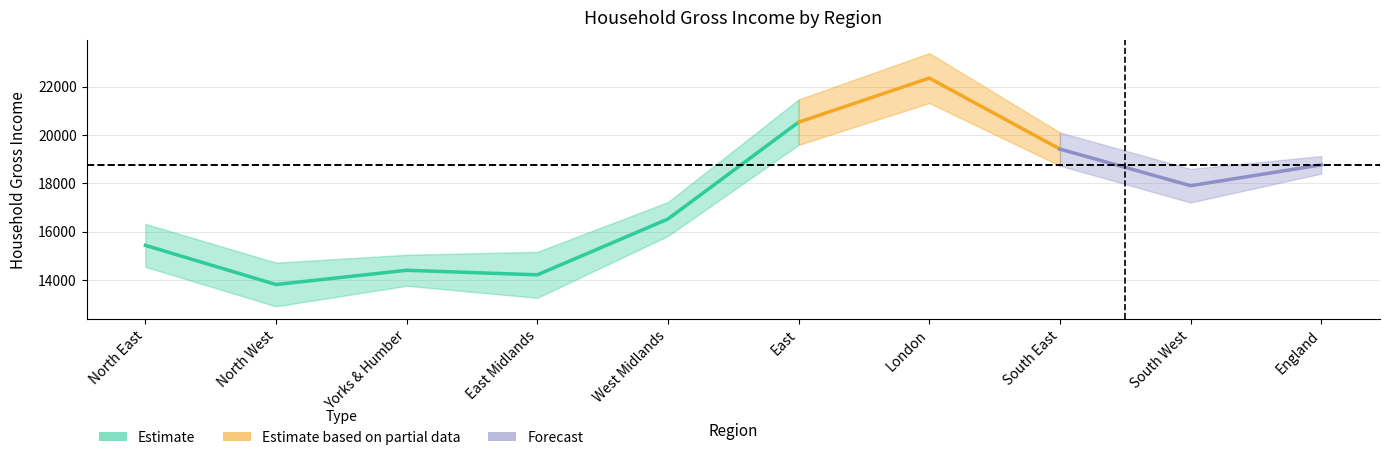

Which label corresponds to the largest value in the chart?

London